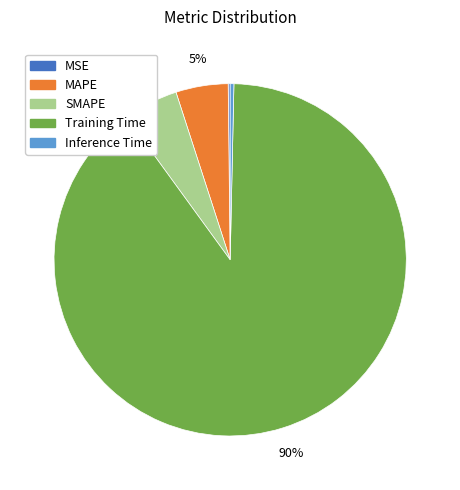

Do Training Time and SMAPE together represent more than half of the pie?

Yes